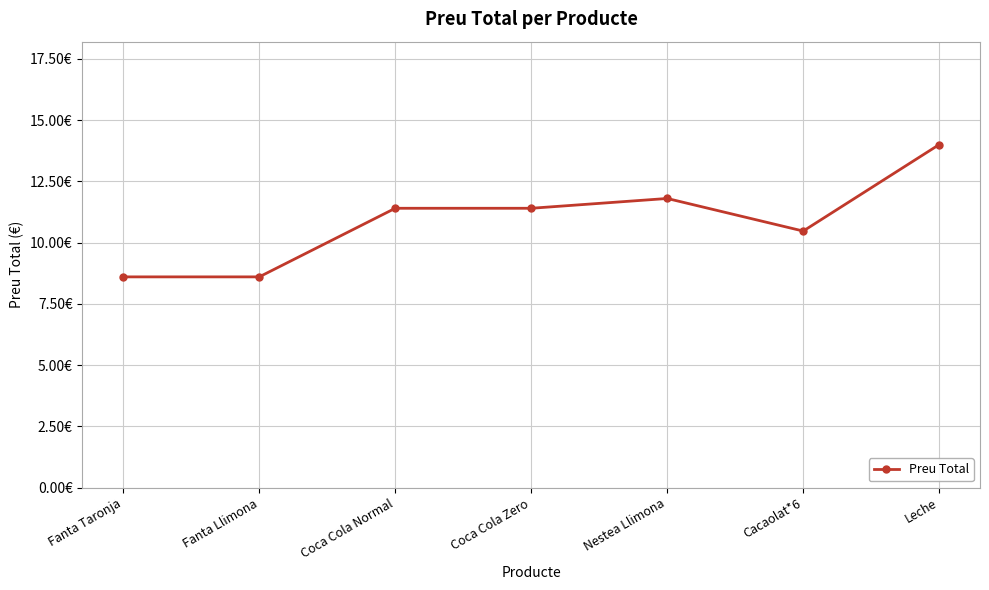

What is the label of the 4th point from the right?

Coca Cola Zero